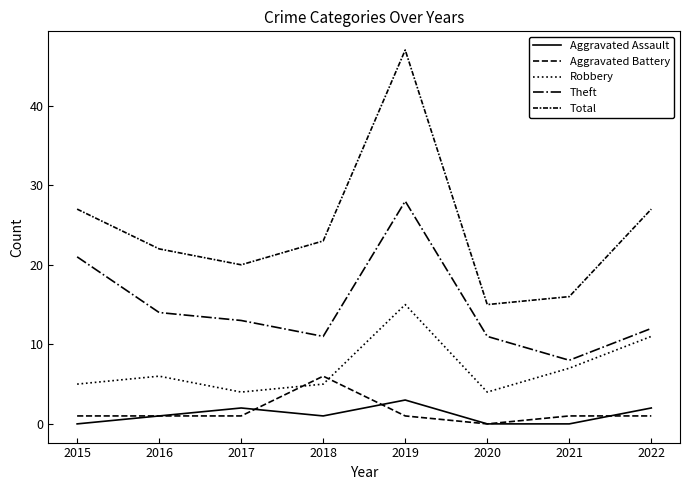

How many lines are shown in the chart?

5